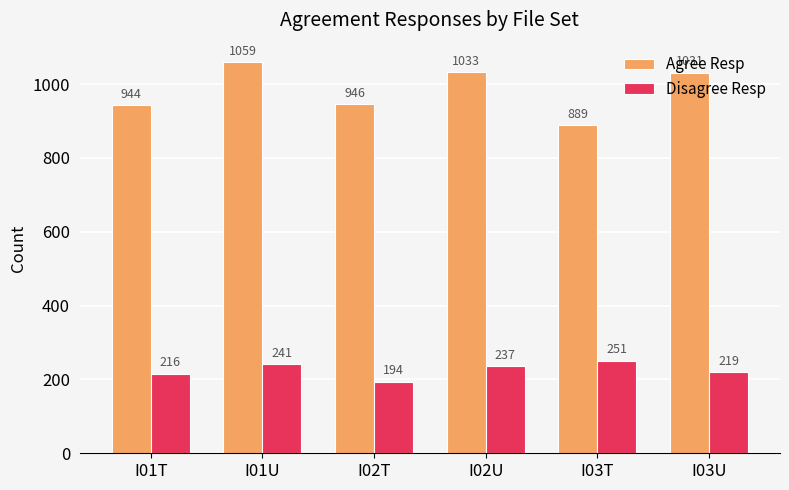

Is the value of Agree Resp at I03U greater than the value of Disagree Resp at I02T?

Yes